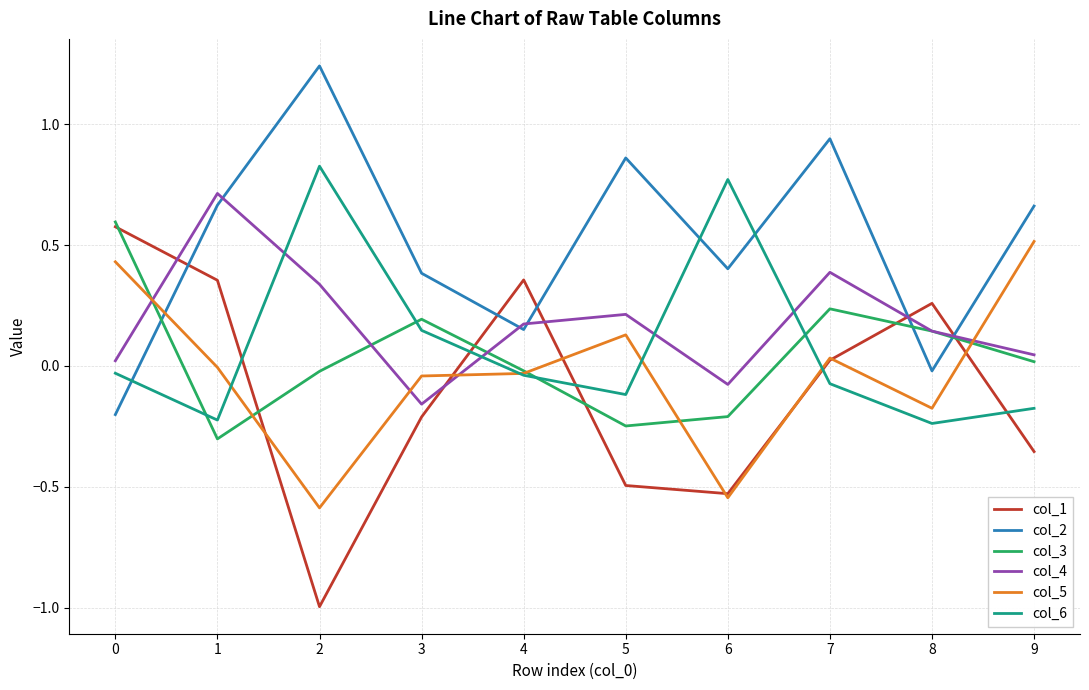

What is the spread (max minus min) of values at 6?

1.3